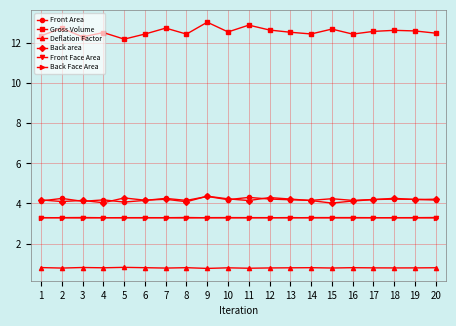

What is the average value of the Gross Volume series?

12.6